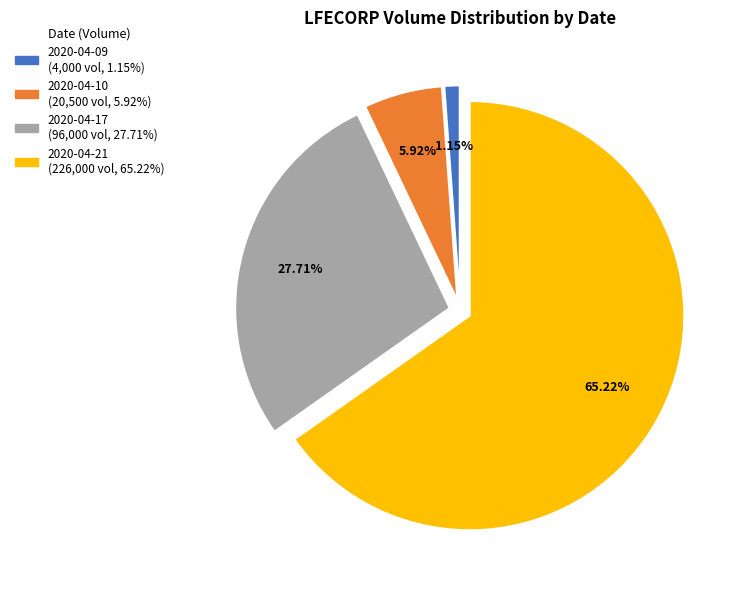

Combined, do 2020-04-10 and 2020-04-17 account for over 50%?

No